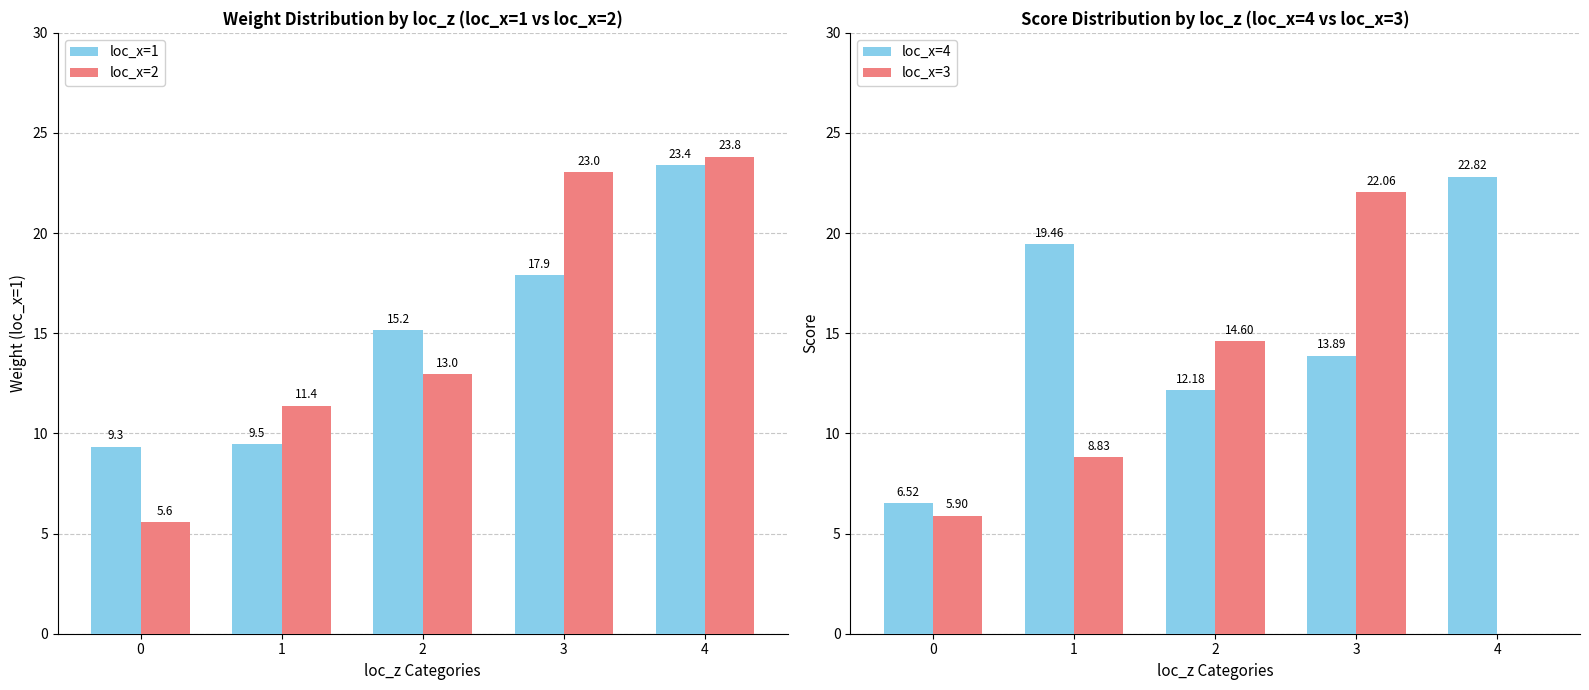

The loc_x=3 series shows 2.2 at 0. True or false?

False